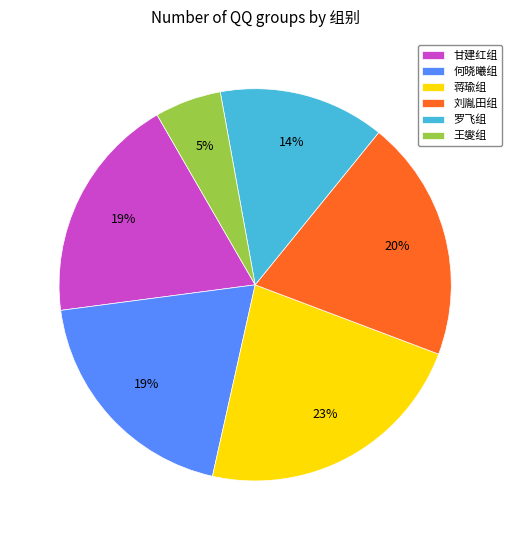

The 罗飞组 slice represents 1% of the pie. True or false?

False